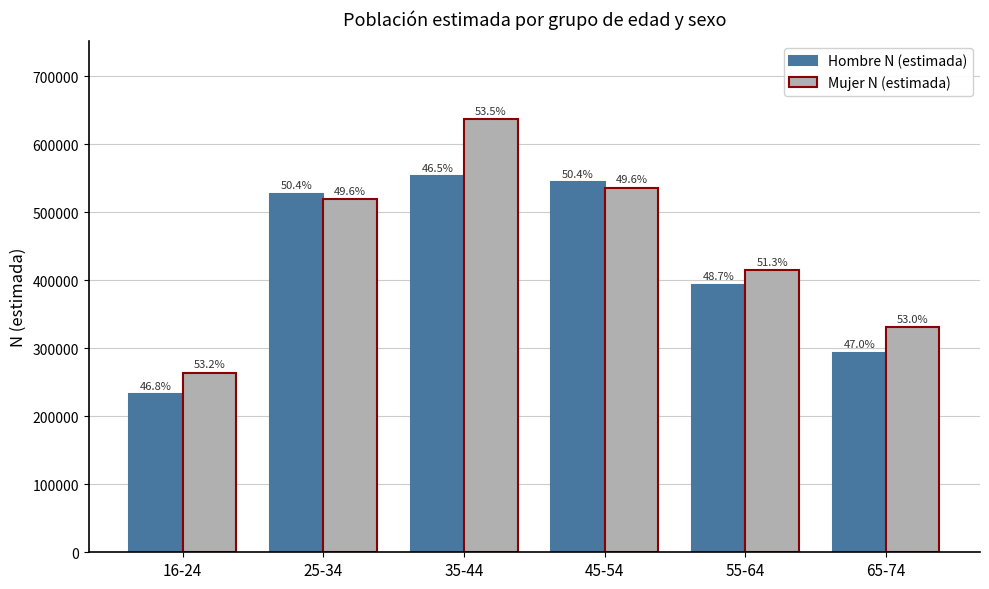

Which series has the largest range (max minus min)?

Mujer N (estimada)